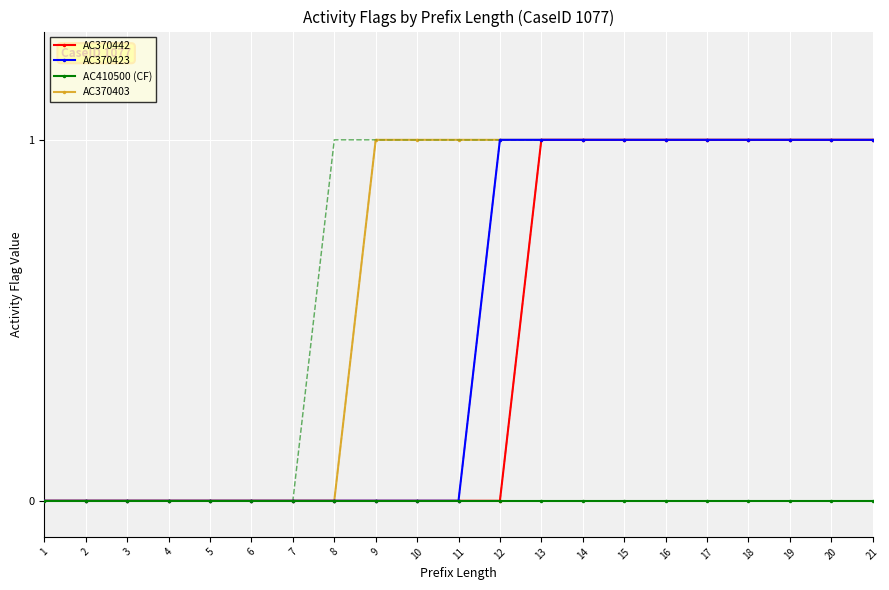

True or false: AC410500 (CF) has a value of 0 at 11.

True